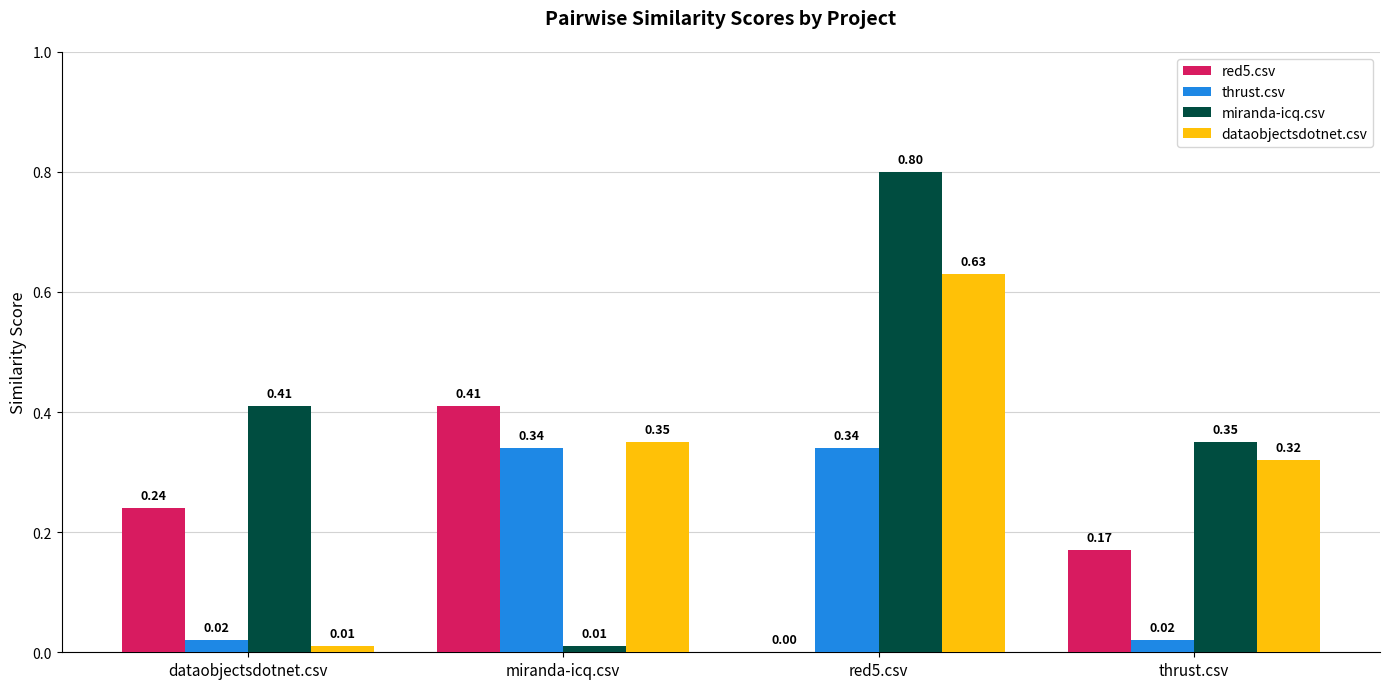

Which category has the highest value in the dataobjectsdotnet.csv series?

red5.csv